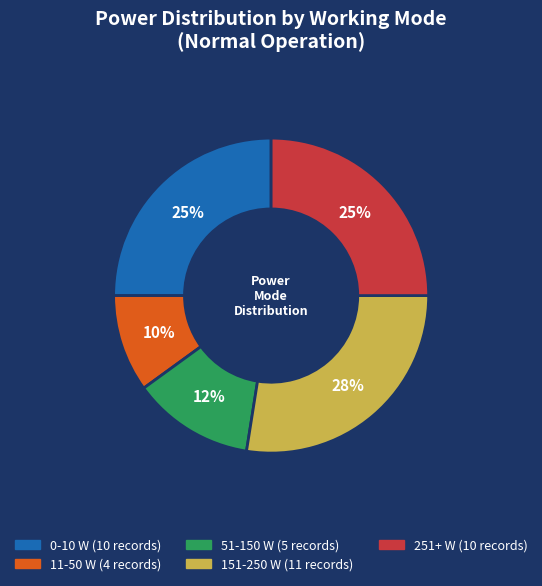

To the nearest percent, what is the average slice percentage?

20%